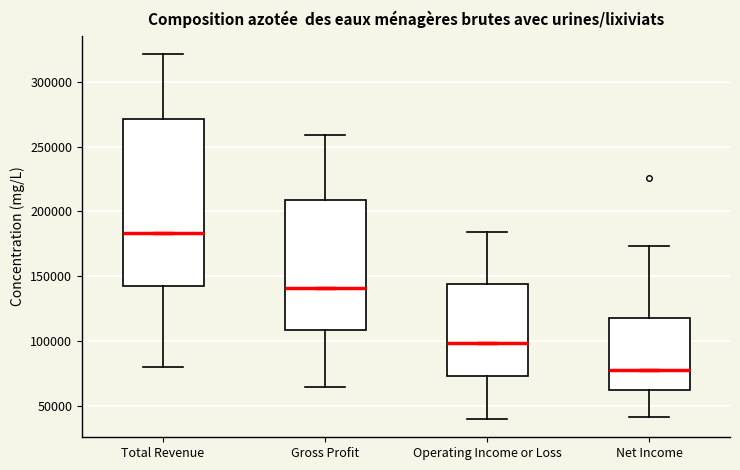

Which box's median line is the lowest?

Net Income